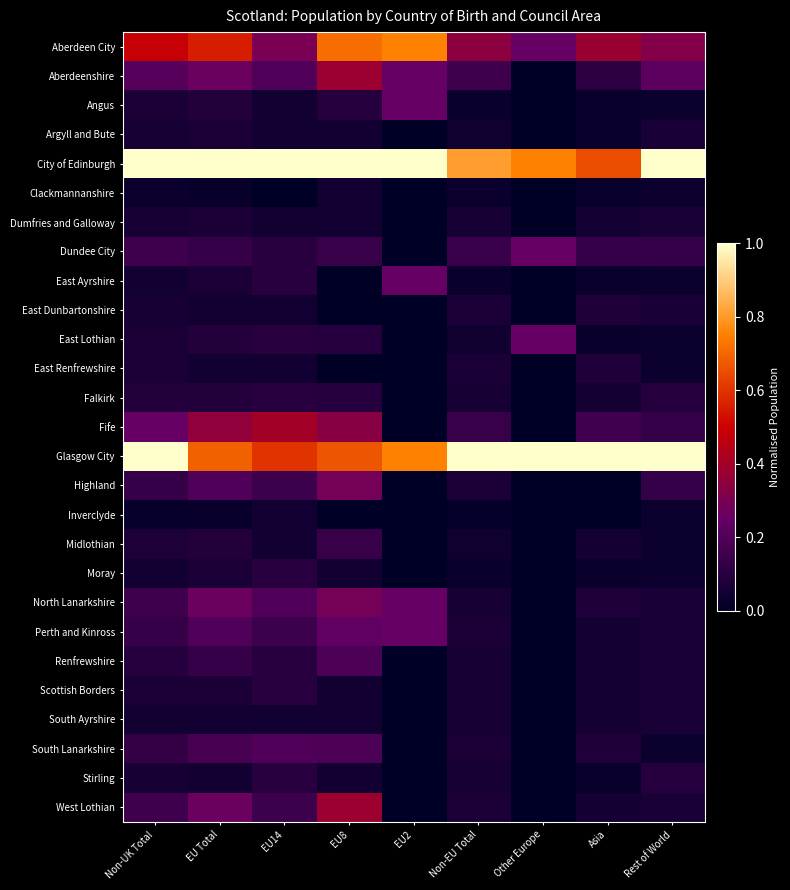

Reading left to right, transcribe all the data shown in this chart.

Aberdeen City: Non-UK Total=0.5	EU Total=0.6	EU14=0.3	EU8=0.7	EU2=0.8	Non-EU Total=0.3	Other Europe=0.2	Asia=0.4	Rest of World=0.3
Aberdeenshire: Non-UK Total=0.2	EU Total=0.3	EU14=0.2	EU8=0.4	EU2=0.2	Non-EU Total=0.2	Other Europe=0.0	Asia=0.1	Rest of World=0.2
Angus: Non-UK Total=0.1	EU Total=0.1	EU14=0.1	EU8=0.1	EU2=0.2	Non-EU Total=0.0	Other Europe=0.0	Asia=0.0	Rest of World=0.0
Argyll and Bute: Non-UK Total=0.1	EU Total=0.1	EU14=0.1	EU8=0.0	EU2=0.0	Non-EU Total=0.0	Other Europe=0.0	Asia=0.0	Rest of World=0.1
City of Edinburgh: Non-UK Total=1.0	EU Total=1.0	EU14=1.0	EU8=1.0	EU2=1.0	Non-EU Total=0.8	Other Europe=0.8	Asia=0.6	Rest of World=1.0
Clackmannanshire: Non-UK Total=0.0	EU Total=0.0	EU14=0.0	EU8=0.0	EU2=0.0	Non-EU Total=0.0	Other Europe=0.0	Asia=0.0	Rest of World=0.0
Dumfries and Galloway: Non-UK Total=0.1	EU Total=0.1	EU14=0.1	EU8=0.0	EU2=0.0	Non-EU Total=0.1	Other Europe=0.0	Asia=0.1	Rest of World=0.1
Dundee City: Non-UK Total=0.2	EU Total=0.1	EU14=0.1	EU8=0.1	EU2=0.0	Non-EU Total=0.1	Other Europe=0.2	Asia=0.1	Rest of World=0.1
East Ayrshire: Non-UK Total=0.0	EU Total=0.1	EU14=0.1	EU8=0.0	EU2=0.2	Non-EU Total=0.0	Other Europe=0.0	Asia=0.0	Rest of World=0.0
East Dunbartonshire: Non-UK Total=0.1	EU Total=0.0	EU14=0.1	EU8=0.0	EU2=0.0	Non-EU Total=0.1	Other Europe=0.0	Asia=0.1	Rest of World=0.1
East Lothian: Non-UK Total=0.1	EU Total=0.1	EU14=0.1	EU8=0.1	EU2=0.0	Non-EU Total=0.0	Other Europe=0.2	Asia=0.0	Rest of World=0.0
East Renfrewshire: Non-UK Total=0.1	EU Total=0.0	EU14=0.1	EU8=0.0	EU2=0.0	Non-EU Total=0.1	Other Europe=0.0	Asia=0.1	Rest of World=0.0
Falkirk: Non-UK Total=0.1	EU Total=0.1	EU14=0.1	EU8=0.1	EU2=0.0	Non-EU Total=0.1	Other Europe=0.0	Asia=0.1	Rest of World=0.1
Fife: Non-UK Total=0.3	EU Total=0.4	EU14=0.4	EU8=0.3	EU2=0.0	Non-EU Total=0.1	Other Europe=0.0	Asia=0.2	Rest of World=0.1
Glasgow City: Non-UK Total=1.0	EU Total=0.7	EU14=0.6	EU8=0.7	EU2=0.8	Non-EU Total=1.0	Other Europe=1.0	Asia=1.0	Rest of World=1.0
Highland: Non-UK Total=0.1	EU Total=0.2	EU14=0.1	EU8=0.3	EU2=0.0	Non-EU Total=0.1	Other Europe=0.0	Asia=0.0	Rest of World=0.1
Inverclyde: Non-UK Total=0.0	EU Total=0.0	EU14=0.1	EU8=0.0	EU2=0.0	Non-EU Total=0.0	Other Europe=0.0	Asia=0.0	Rest of World=0.0
Midlothian: Non-UK Total=0.1	EU Total=0.1	EU14=0.1	EU8=0.1	EU2=0.0	Non-EU Total=0.0	Other Europe=0.0	Asia=0.1	Rest of World=0.0
Moray: Non-UK Total=0.0	EU Total=0.1	EU14=0.1	EU8=0.0	EU2=0.0	Non-EU Total=0.0	Other Europe=0.0	Asia=0.0	Rest of World=0.0
North Lanarkshire: Non-UK Total=0.2	EU Total=0.3	EU14=0.2	EU8=0.3	EU2=0.2	Non-EU Total=0.1	Other Europe=0.0	Asia=0.1	Rest of World=0.1
Perth and Kinross: Non-UK Total=0.1	EU Total=0.2	EU14=0.1	EU8=0.2	EU2=0.2	Non-EU Total=0.1	Other Europe=0.0	Asia=0.1	Rest of World=0.1
Renfrewshire: Non-UK Total=0.1	EU Total=0.1	EU14=0.1	EU8=0.2	EU2=0.0	Non-EU Total=0.1	Other Europe=0.0	Asia=0.1	Rest of World=0.1
Scottish Borders: Non-UK Total=0.1	EU Total=0.1	EU14=0.1	EU8=0.0	EU2=0.0	Non-EU Total=0.1	Other Europe=0.0	Asia=0.1	Rest of World=0.1
South Ayrshire: Non-UK Total=0.0	EU Total=0.0	EU14=0.1	EU8=0.0	EU2=0.0	Non-EU Total=0.1	Other Europe=0.0	Asia=0.1	Rest of World=0.1
South Lanarkshire: Non-UK Total=0.1	EU Total=0.2	EU14=0.2	EU8=0.2	EU2=0.0	Non-EU Total=0.1	Other Europe=0.0	Asia=0.1	Rest of World=0.0
Stirling: Non-UK Total=0.1	EU Total=0.0	EU14=0.1	EU8=0.0	EU2=0.0	Non-EU Total=0.1	Other Europe=0.0	Asia=0.0	Rest of World=0.1
West Lothian: Non-UK Total=0.2	EU Total=0.3	EU14=0.1	EU8=0.4	EU2=0.0	Non-EU Total=0.1	Other Europe=0.0	Asia=0.1	Rest of World=0.1